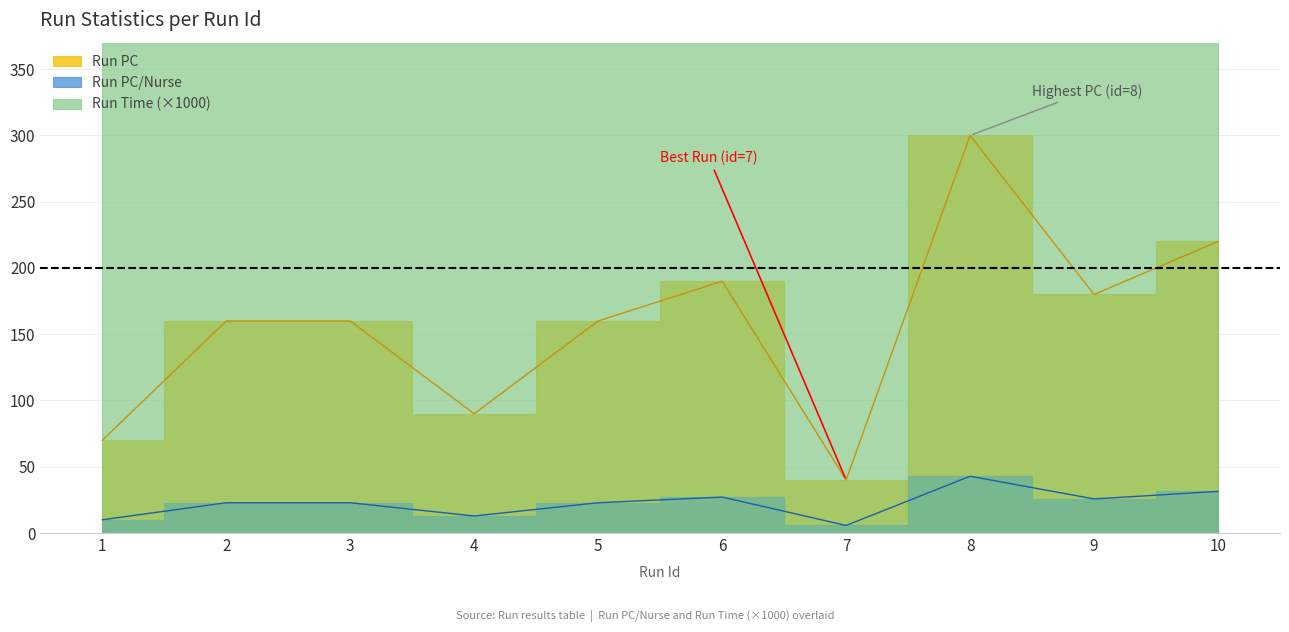

Rank the series by their maximum value, from highest to lowest.

Run Time, Run PC, Run PC/Nurse